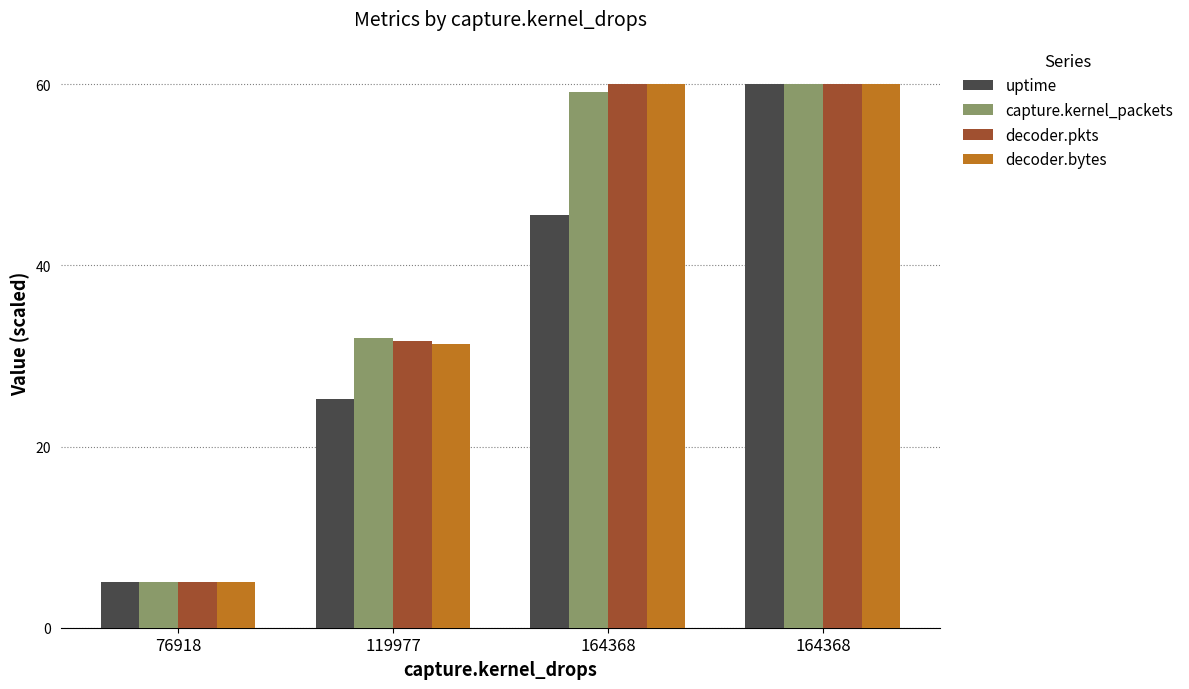

What is the average value of the uptime series?

33.9